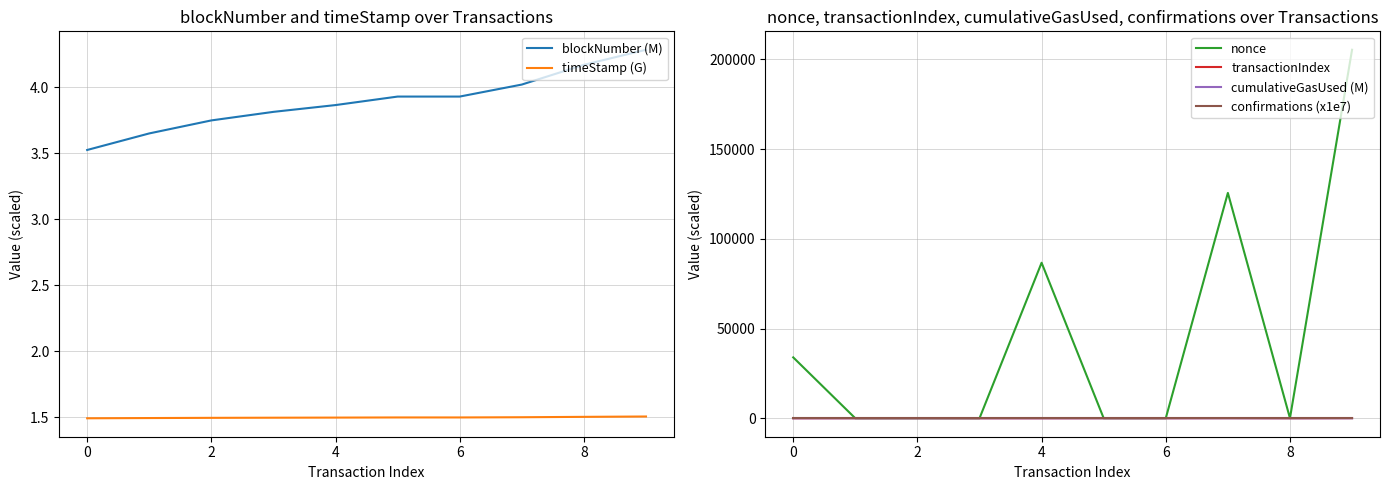

Does the chart display data point markers on the line(s)?

No